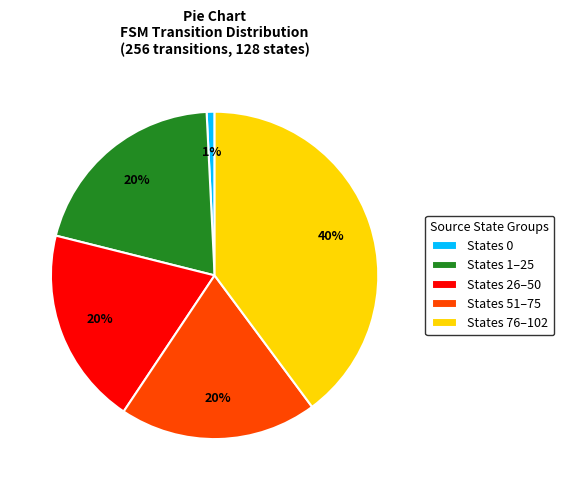

What is the largest slice in the pie chart?

States 76–102